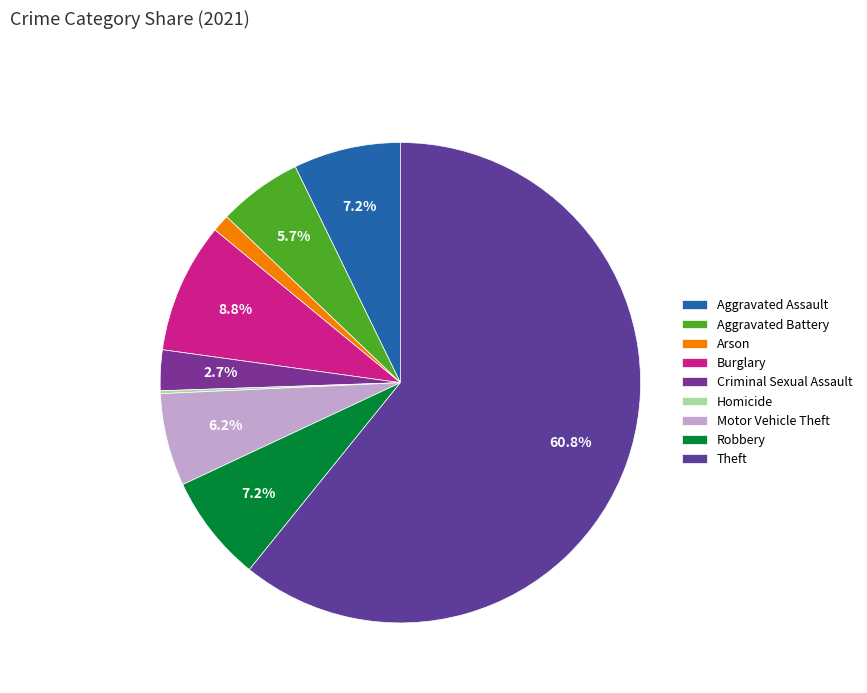

How many segments does this pie chart have?

9